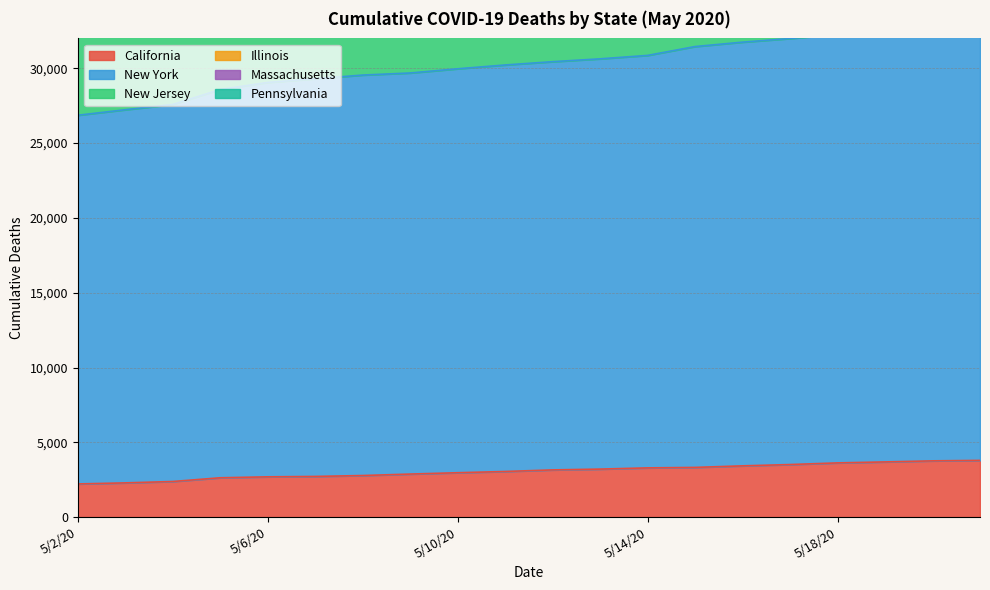

What is the label of the 18th point from the right?

5/4/20